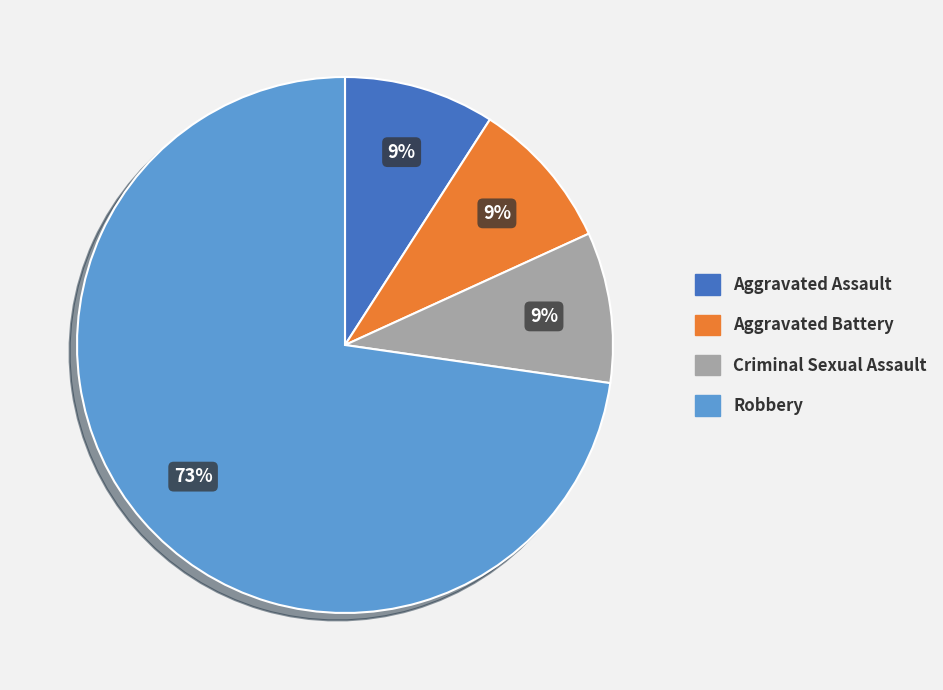

Is there a majority slice in this chart?

Yes